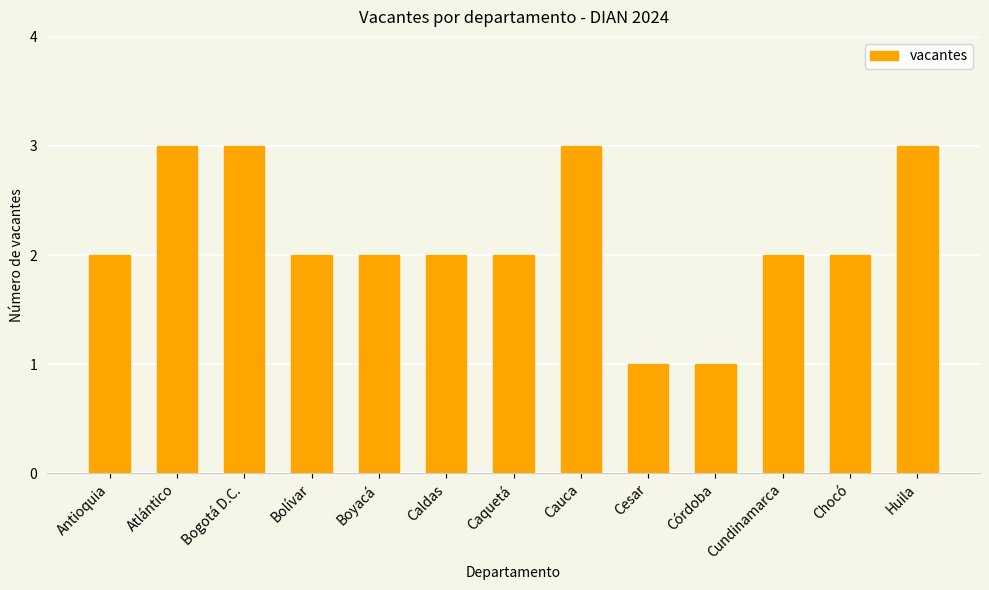

What is the value of the 7th bar from the left?

2